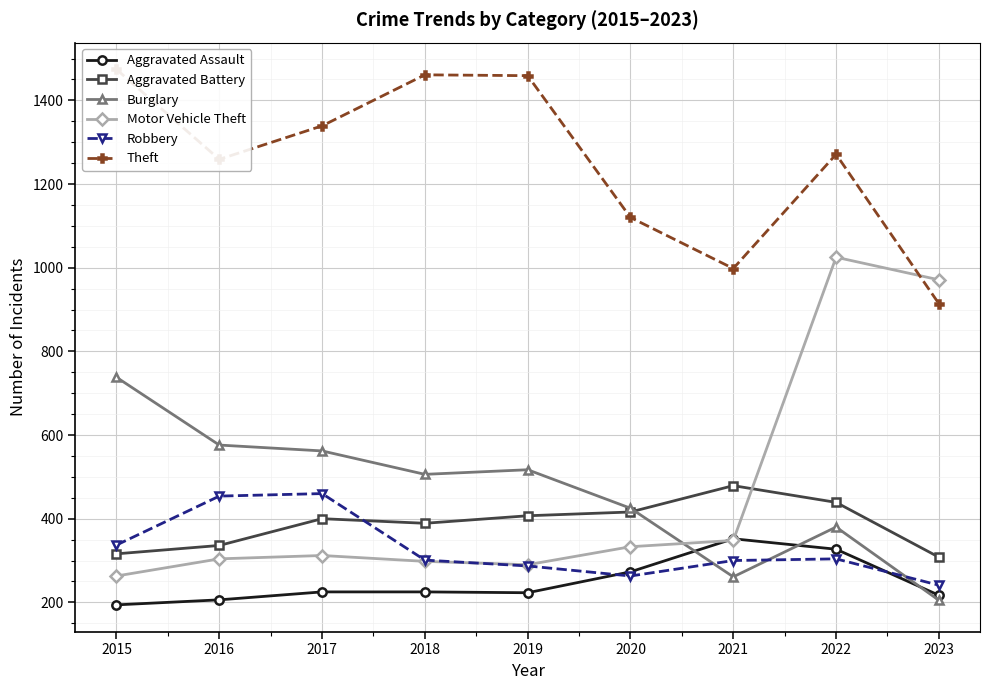

What value does the Motor Vehicle Theft series have at 2023, to the nearest 50?

950